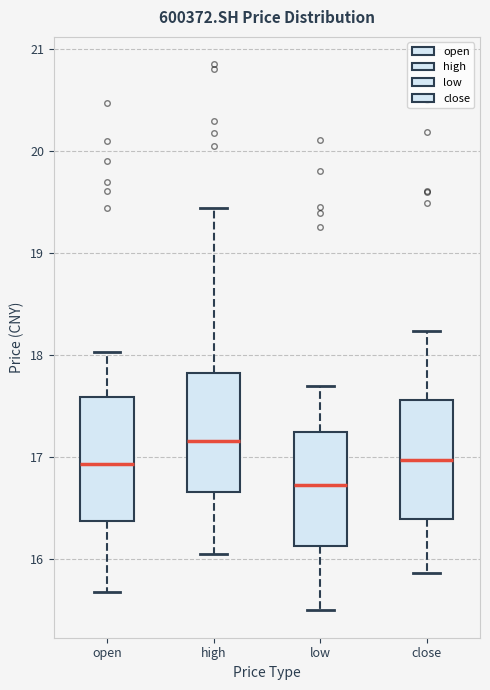

Reading left to right, transcribe this box plot: for each box, give where its median line is, the range the box spans, and where its two whiskers end, as read against the y-axis. The values are not printed on the chart, so give them approximately, as read against the axis.

open: median 16.9, box 16.4 to 17.6, whiskers 15.7 to 18.0
high: median 17.2, box 16.7 to 17.8, whiskers 16.1 to 19.4
low: median 16.7, box 16.1 to 17.3, whiskers 15.5 to 17.7
close: median 17.0, box 16.4 to 17.6, whiskers 15.9 to 18.2